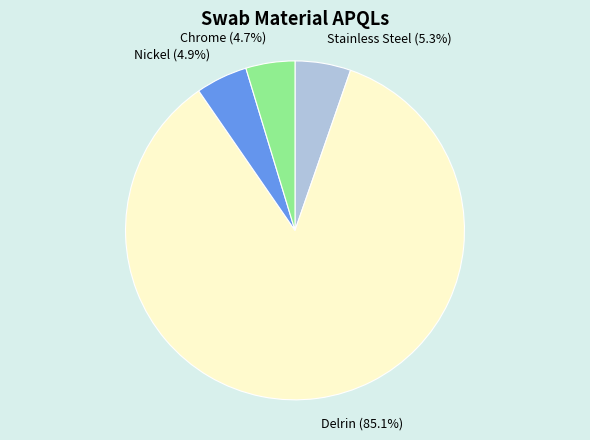

The Nickel slice represents 5% of the pie. True or false?

True